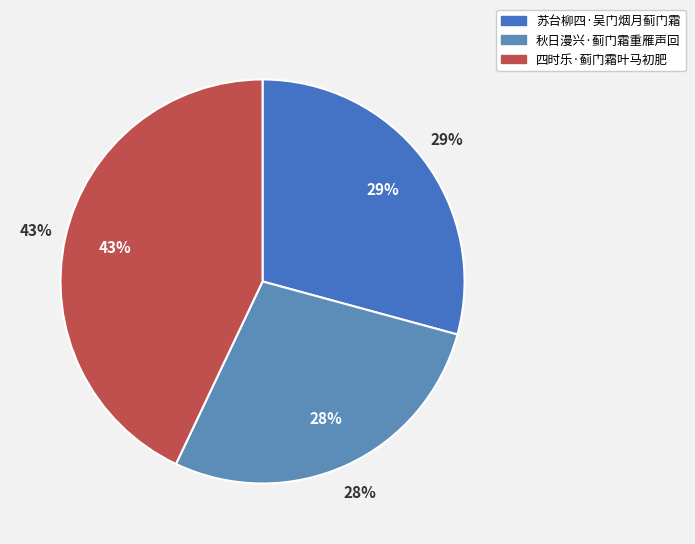

How many segments does this pie chart have?

3